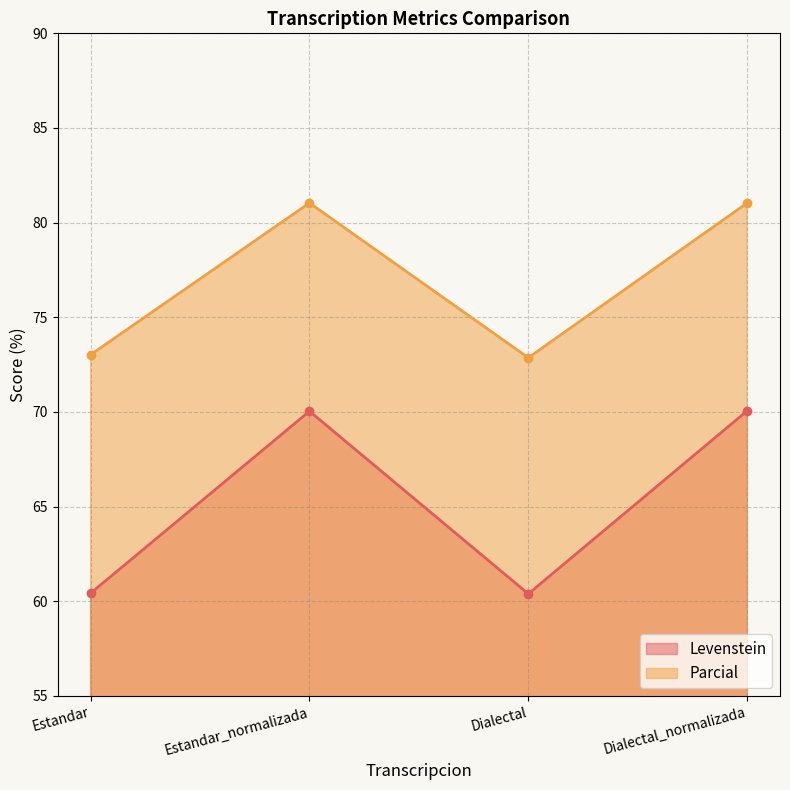

What is the sum of the Levenstein values at Estandar_normalizada and Estandar?

130.5